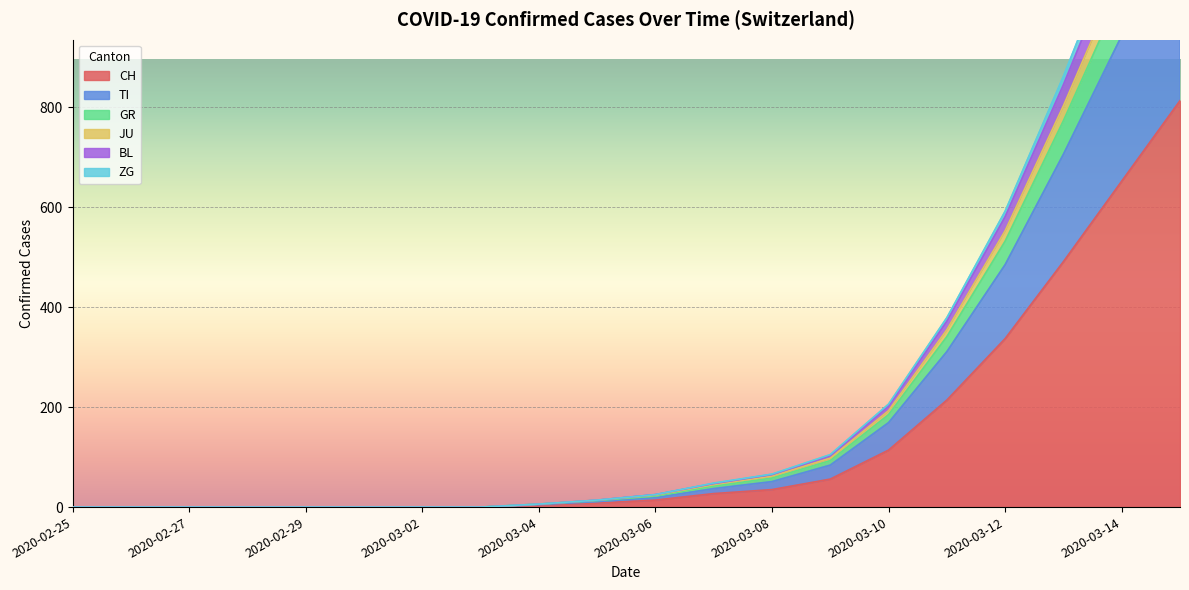

What is the label of the 4th point from the left?

2020-02-28